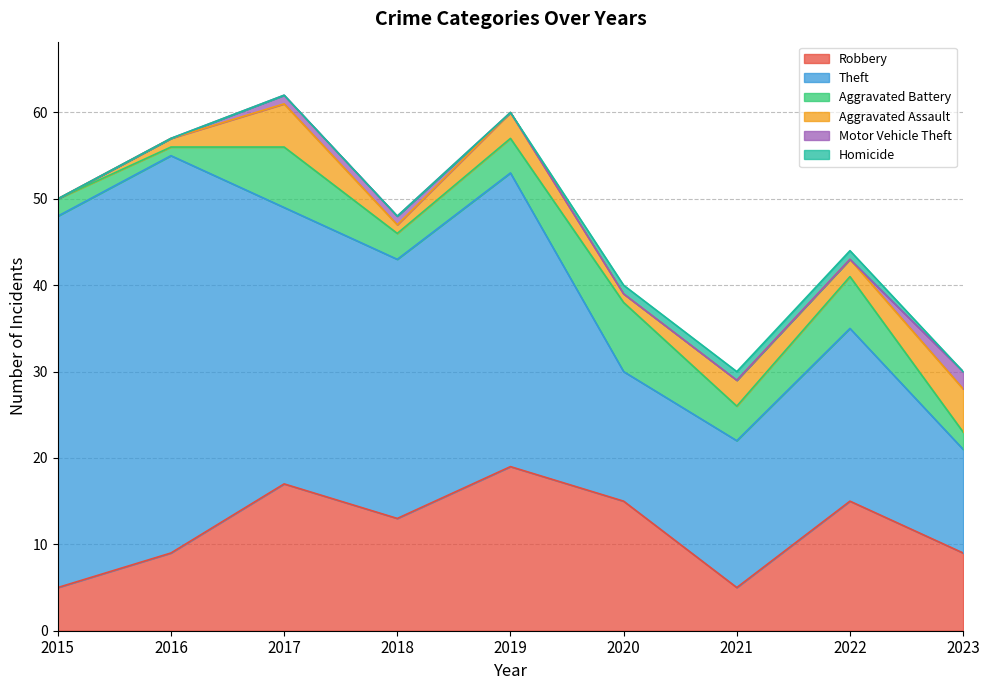

What is the average value of the Aggravated Assault series?

2